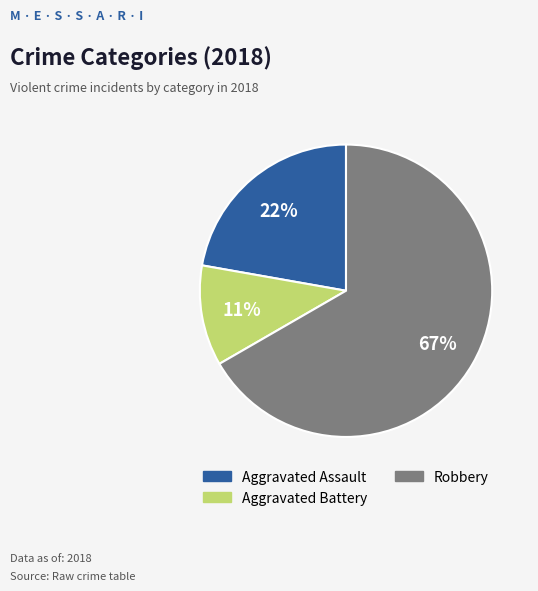

How many slices are in this pie chart?

3